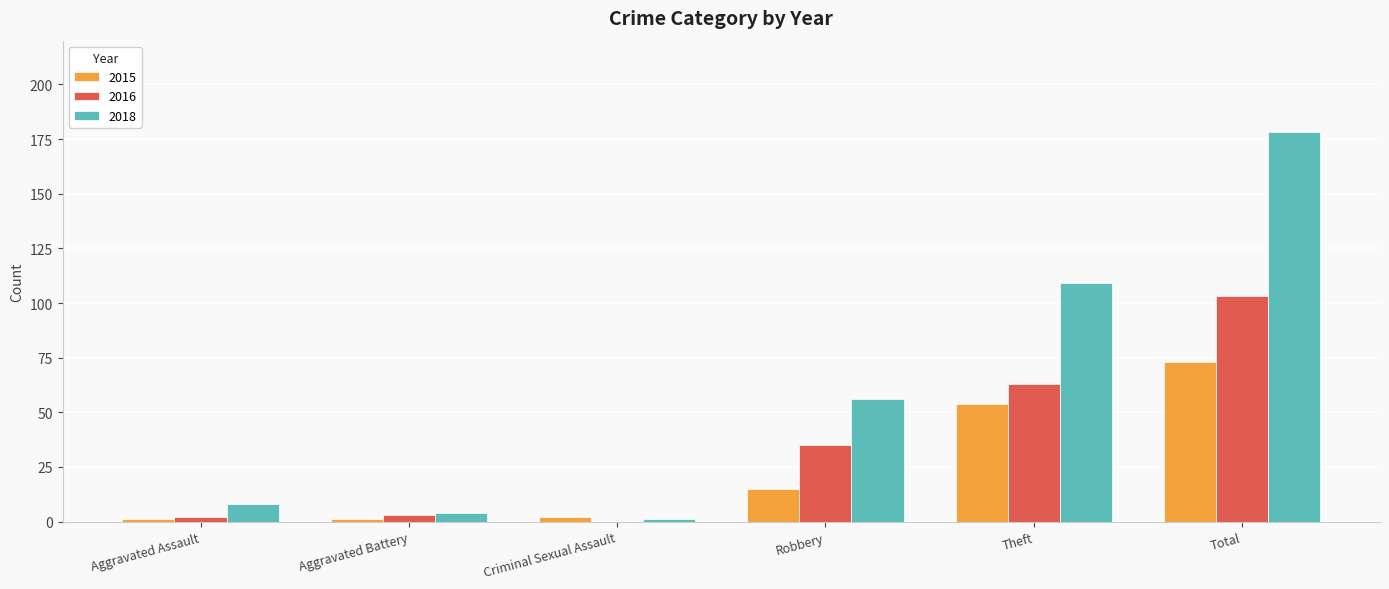

What value does the 2015 series have at Robbery, to the nearest 5?

15